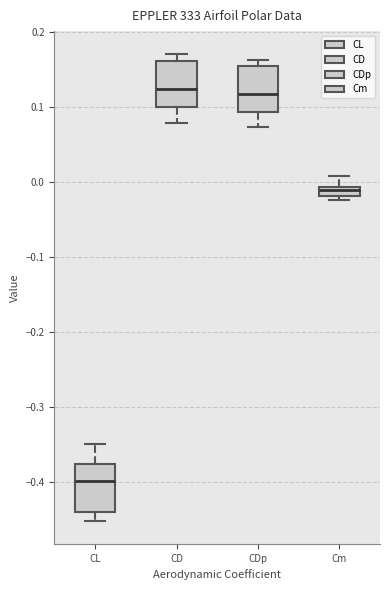

Where does the upper whisker of the box for CL end on the y-axis? The values are not printed on the chart, so give them approximately, as read against the axis.

-0.35